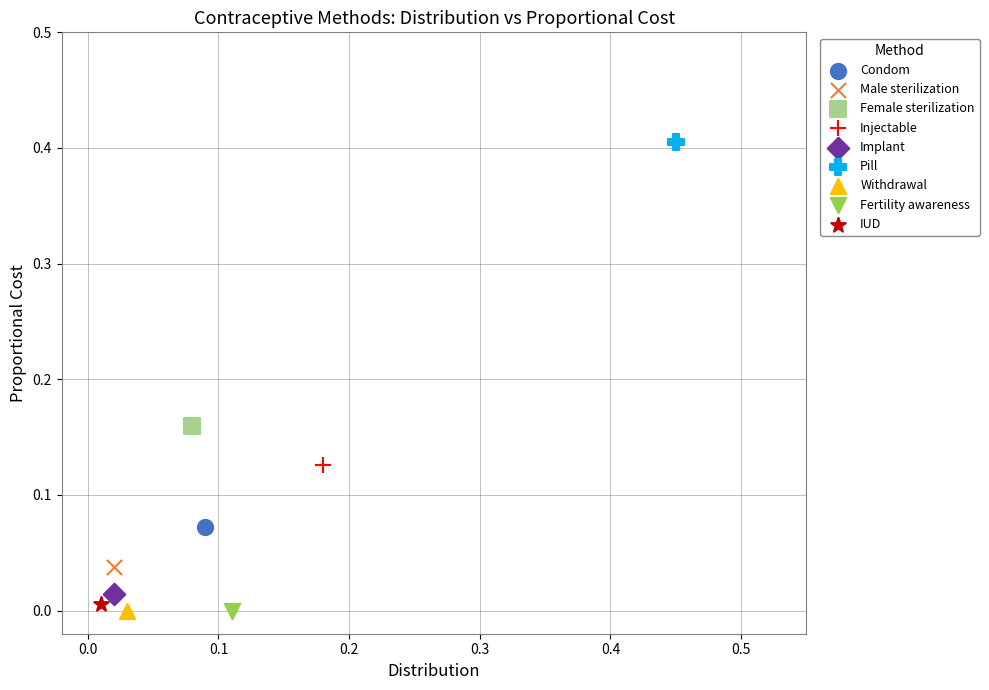

What are all the series names shown in the legend?

Condom, Male sterilization, Female sterilization, Injectable, Implant, Pill, Withdrawal, Fertility awareness, IUD